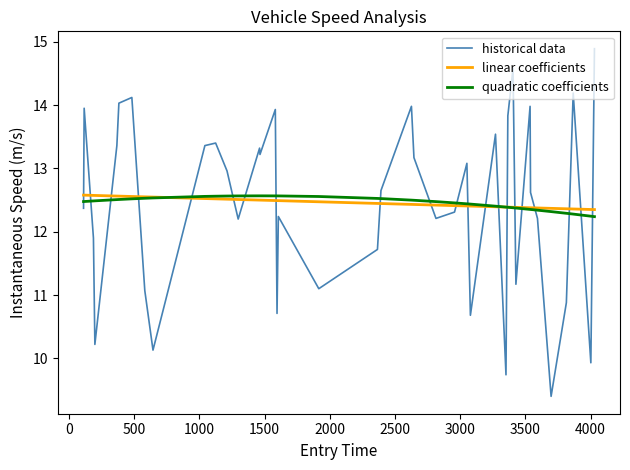

True or false: linear coefficients and historical data intersect in this chart.

True